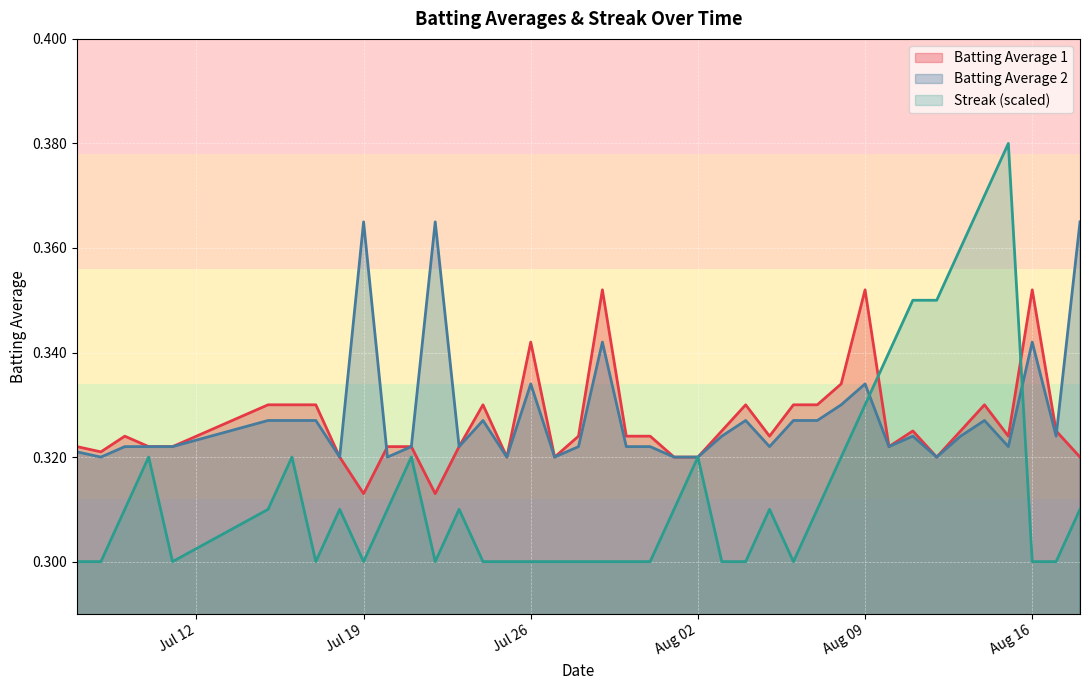

Which series has the largest range (max minus min)?

Streak (scaled)